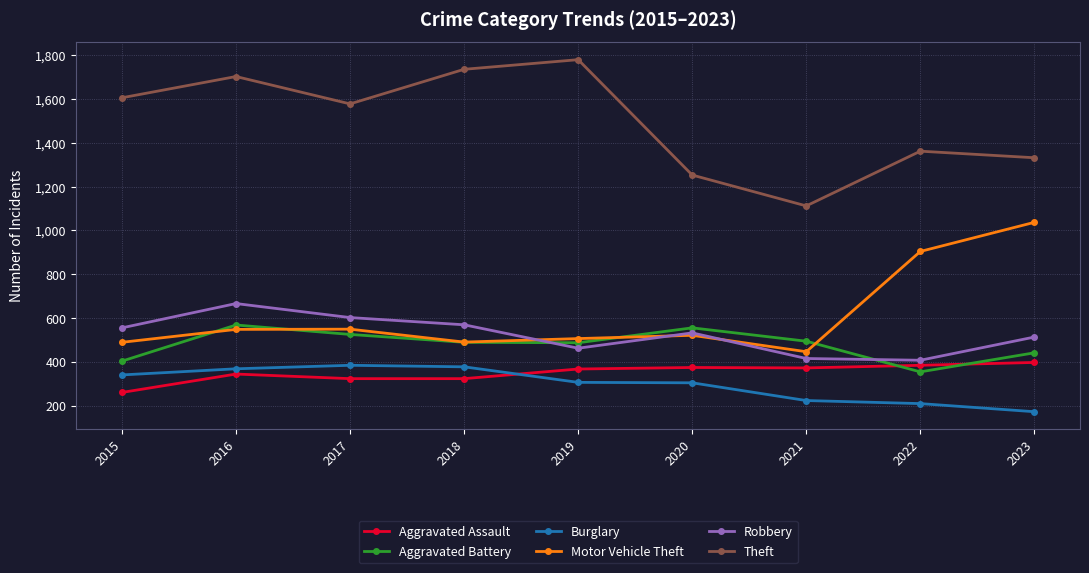

Which category has the highest value across all series?

2019